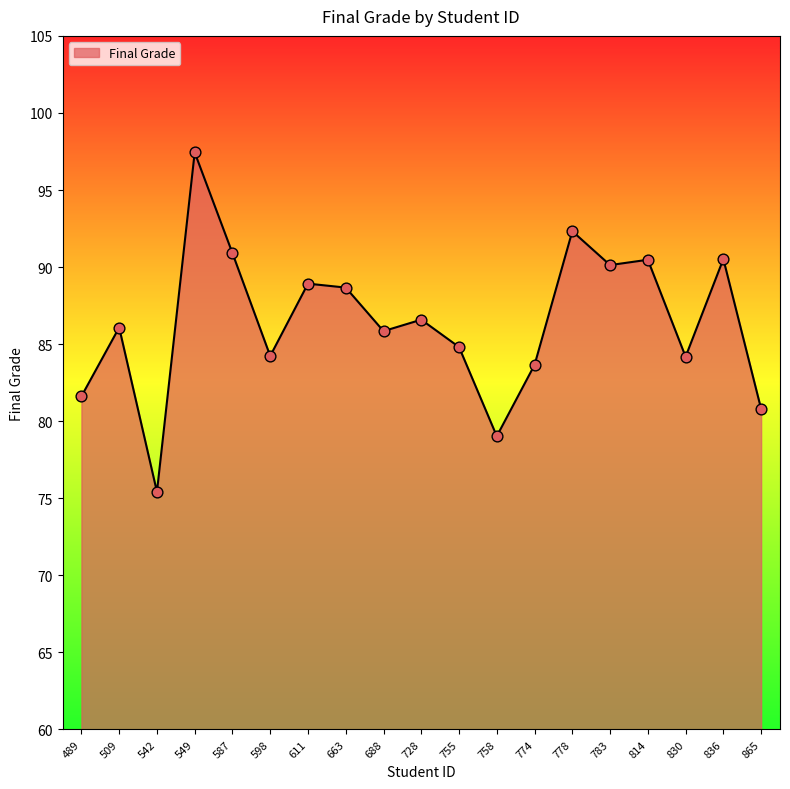

Approximately how many times larger is the value at 814 compared to 755?

1.1